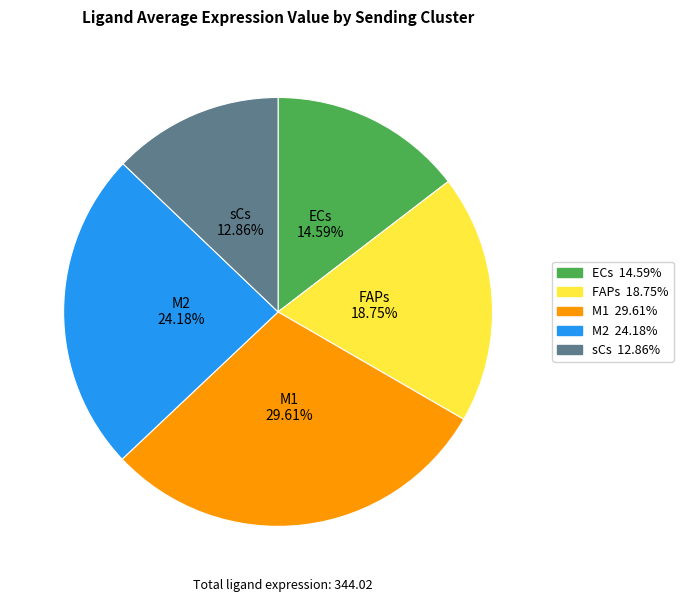

To the nearest percent, what is the difference between the largest and smallest slice percentages?

17%